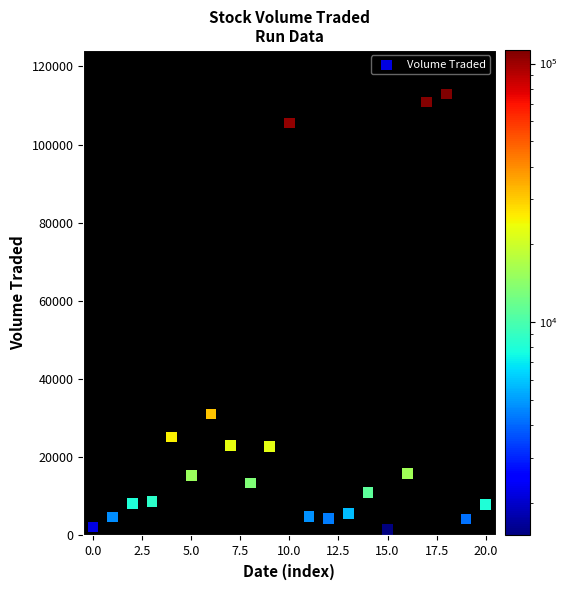

What Y value in the scatter plot is closest to 57200?

31100